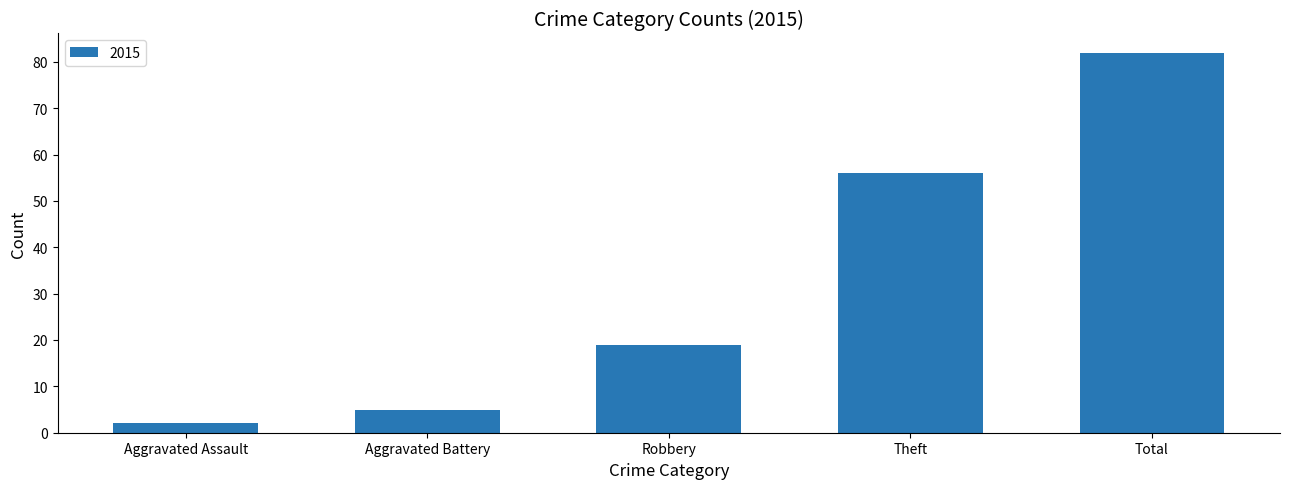

Are the bars grouped side by side (vs. stacked)?

No